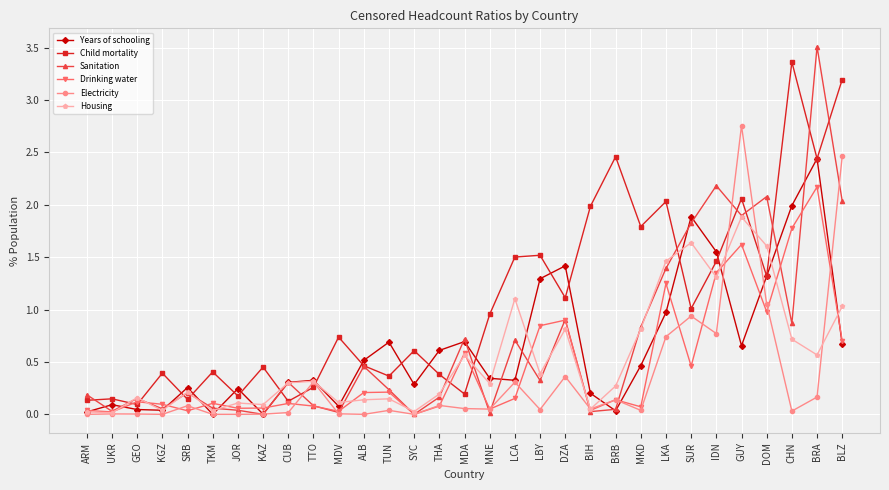

True or false: Sanitation has more than 1 interior local peaks.

True